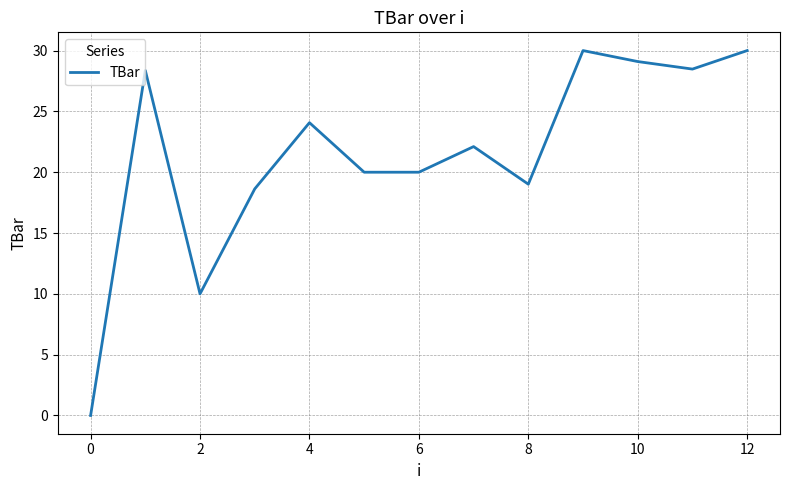

What is the difference between the maximum and minimum values?

30.0